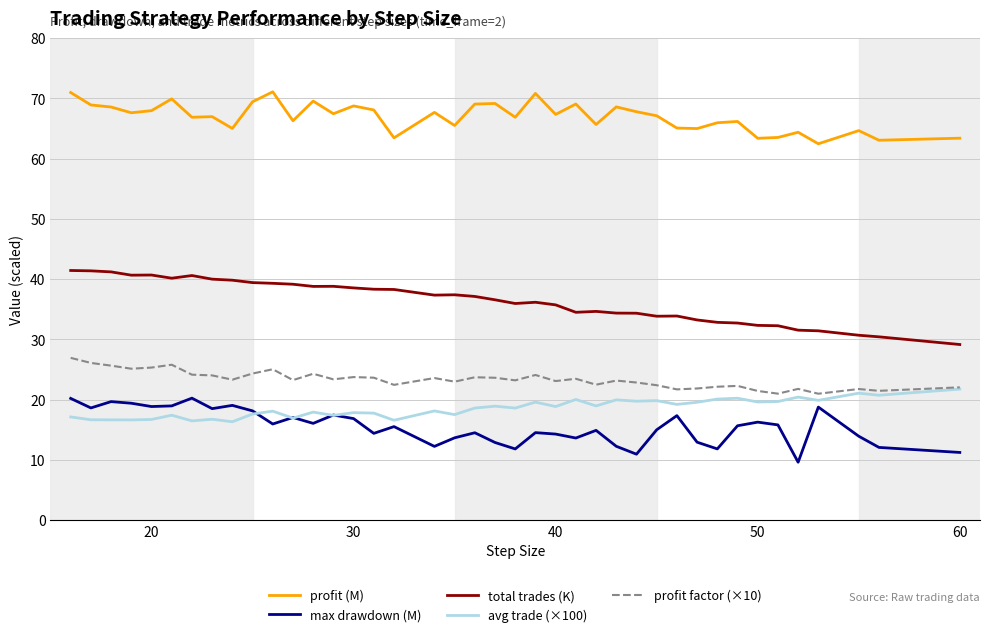

Does the chart have visible grid lines?

Yes